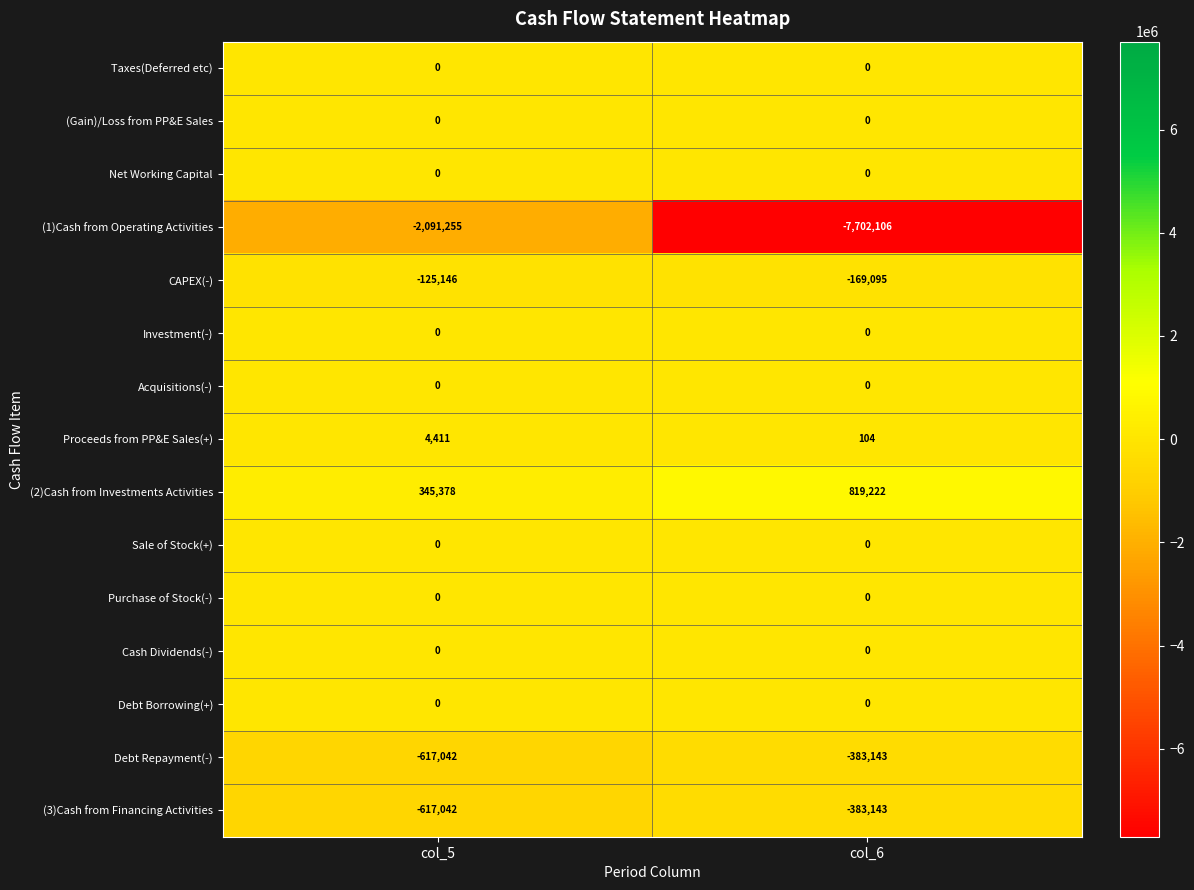

What is the difference between the highest and lowest values at col_5?

2436633